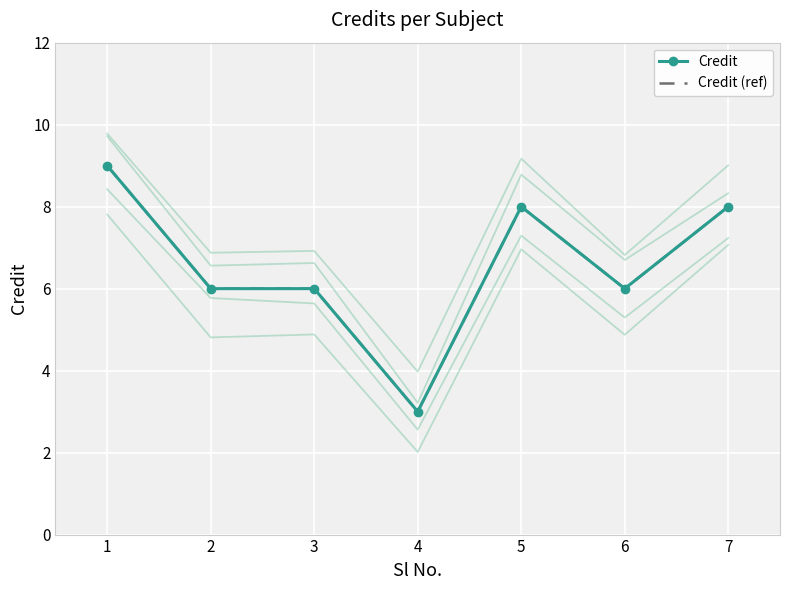

Reading left to right, transcribe all the data shown in this chart.

Credit: 9	6	6	3	8	6	8
Credit (ref): 9	6	6	3	8	6	8